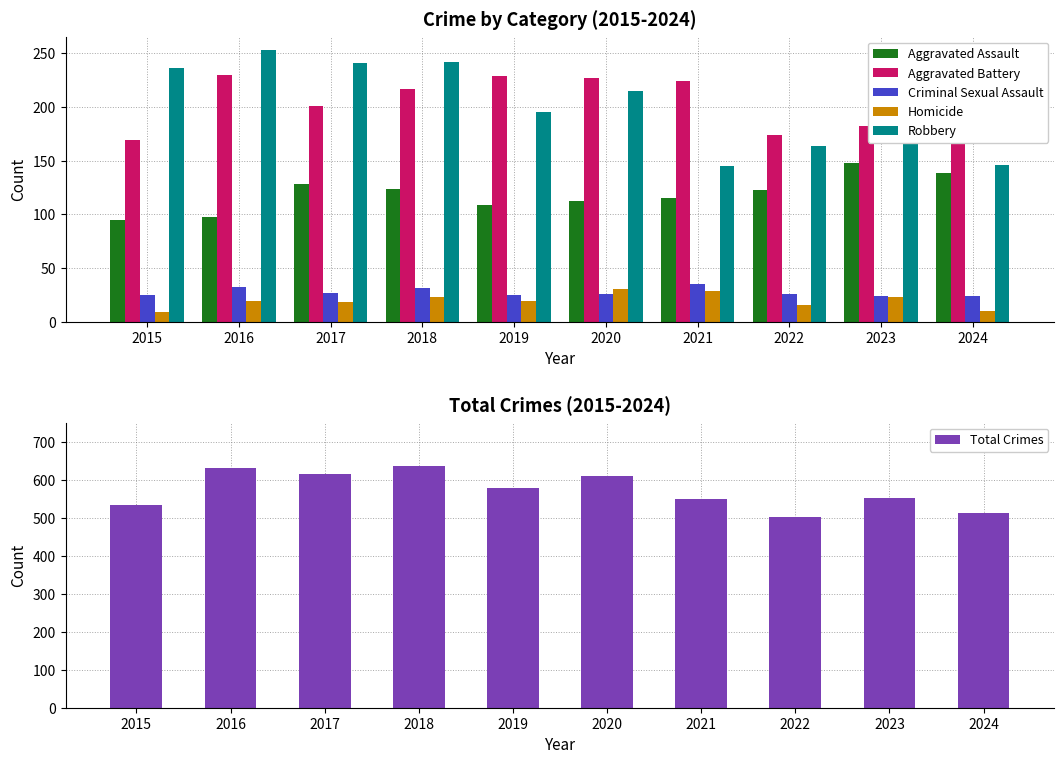

The value of Total Crimes at 2018 is 637. True or false?

True